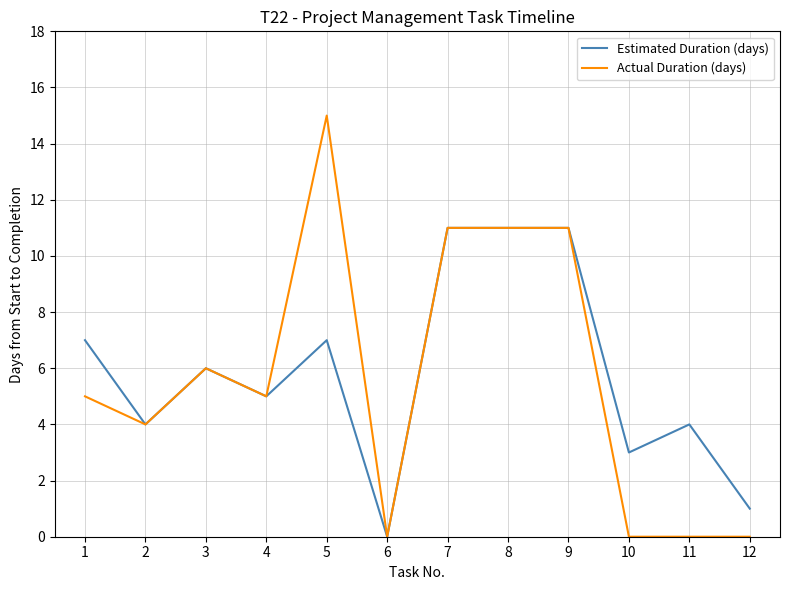

The Estimated Duration (days) series shows 1 at 12. True or false?

True